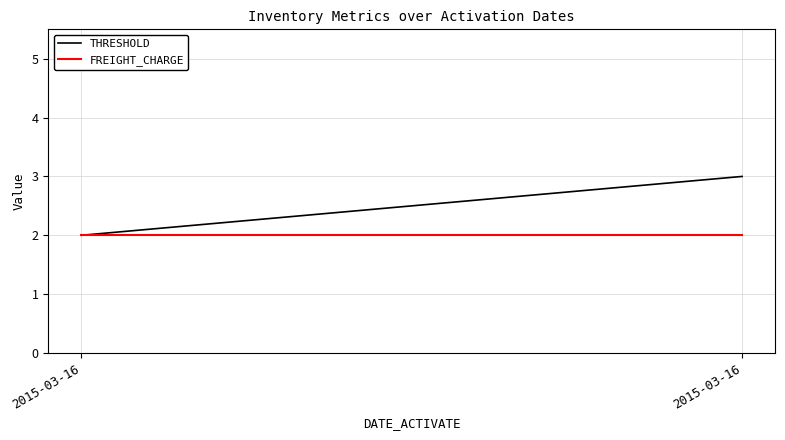

Between 2015-03-16 and 2015-03-16, which is larger?

2015-03-16